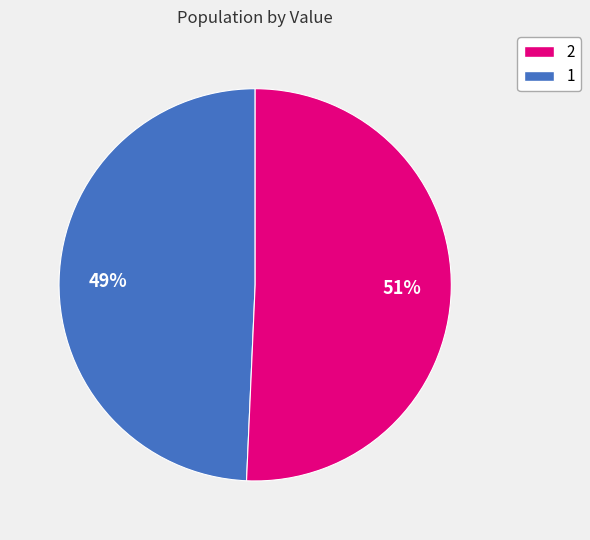

Does any single category account for the majority?

Yes